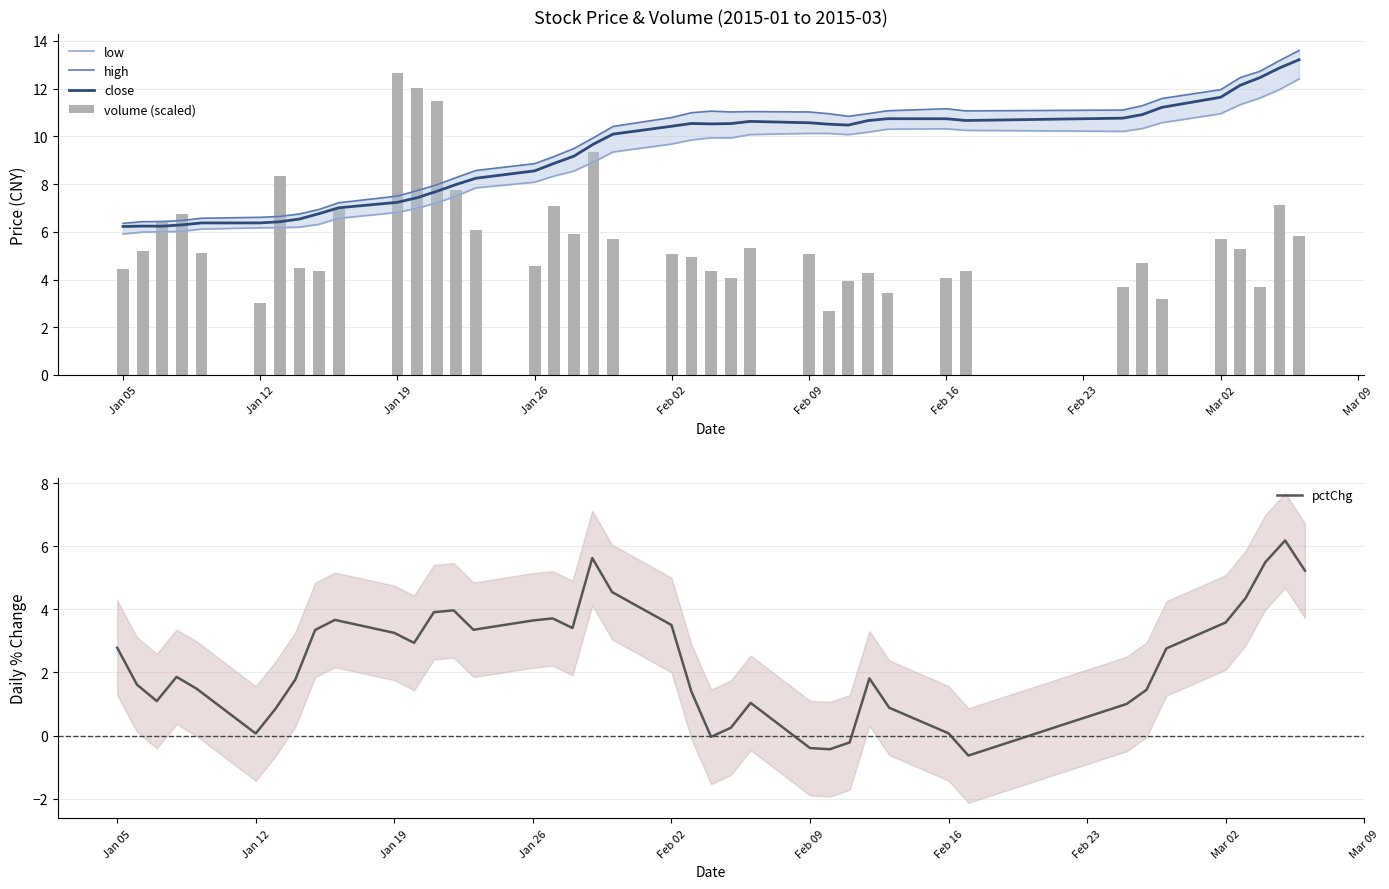

What is the maximum value for pctChg?

6.2